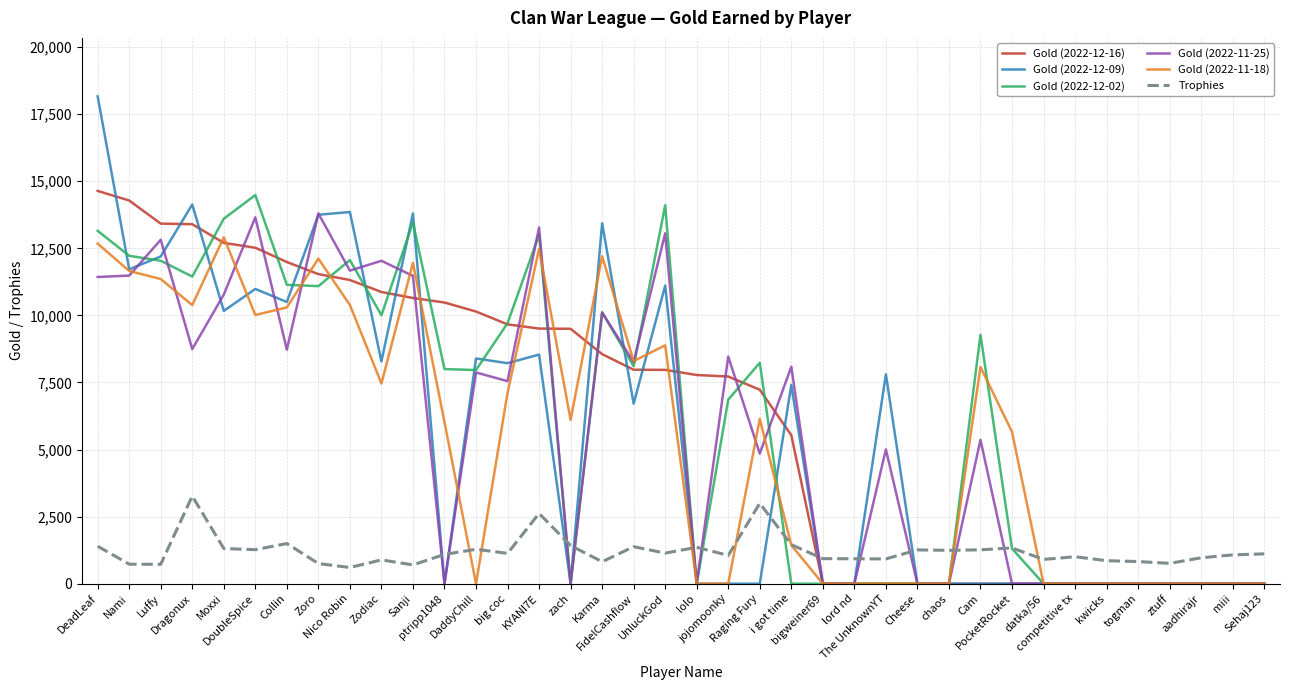

Which series has the widest spread of values?

Gold (2022-12-09)